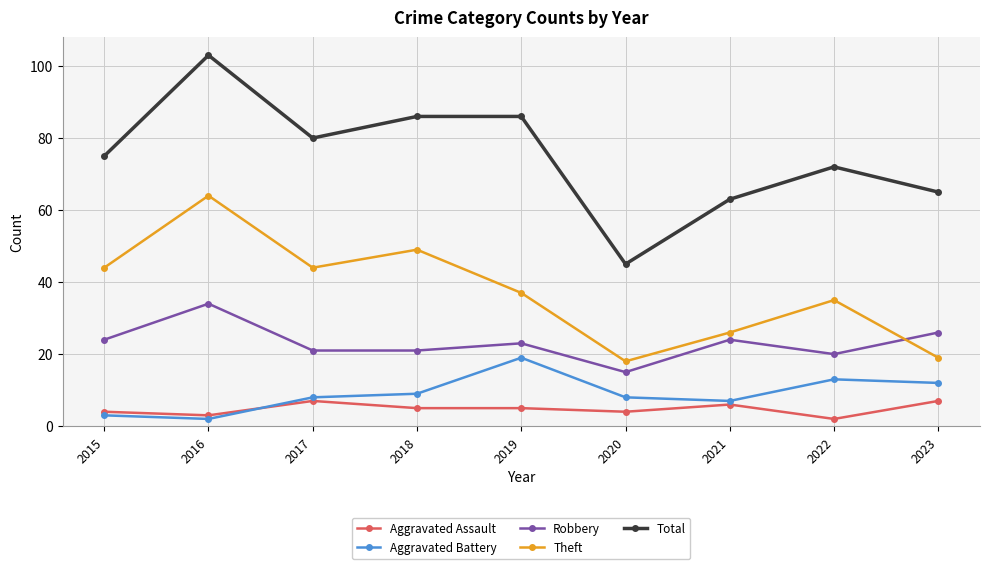

Where does the Robbery series first go above 23?

2015